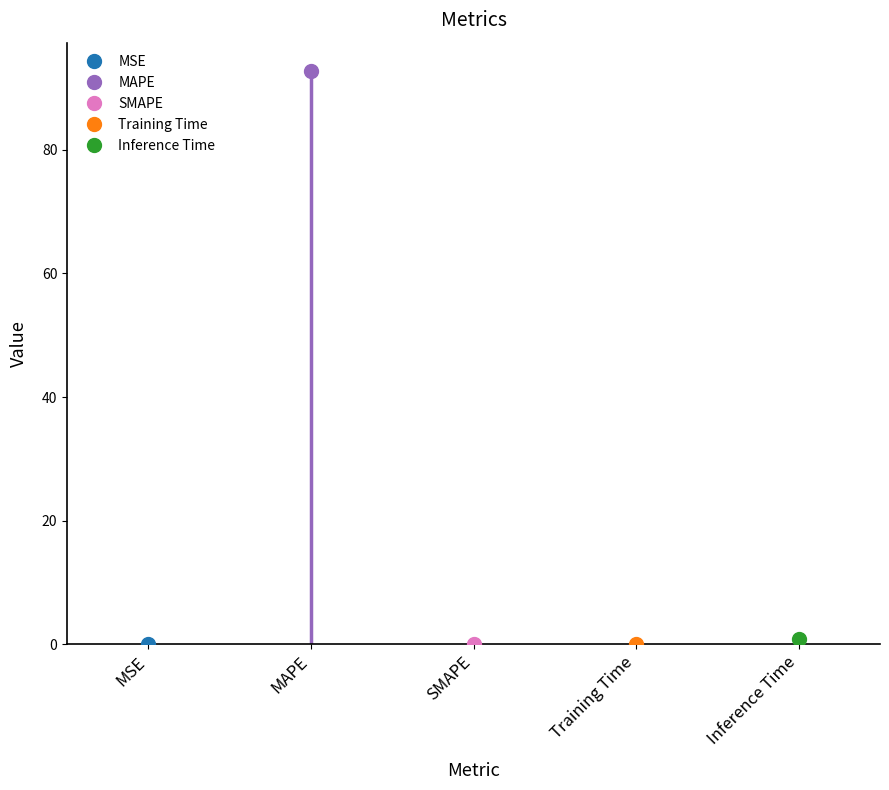

What is the value of the 2nd point from the left?

92.7